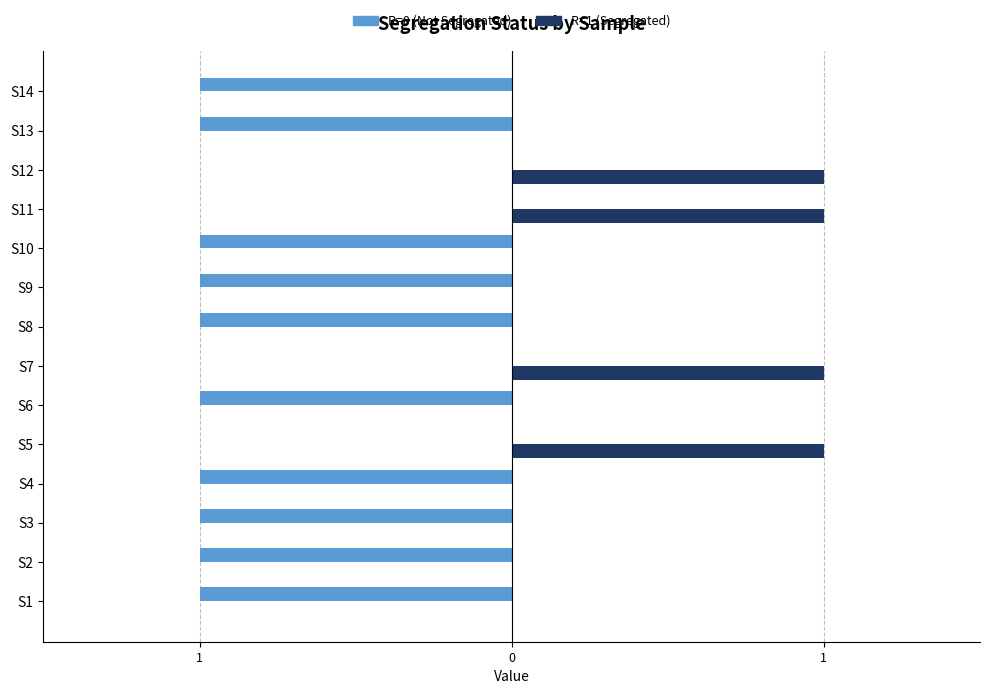

Reading left to right, transcribe all the data shown in this chart.

R=0 (Not Segregated): -1	-1	-1	-1	0	-1	0	-1	-1	-1	0	0	-1	-1
R=1 (Segregated): 0	0	0	0	1	0	1	0	0	0	1	1	0	0